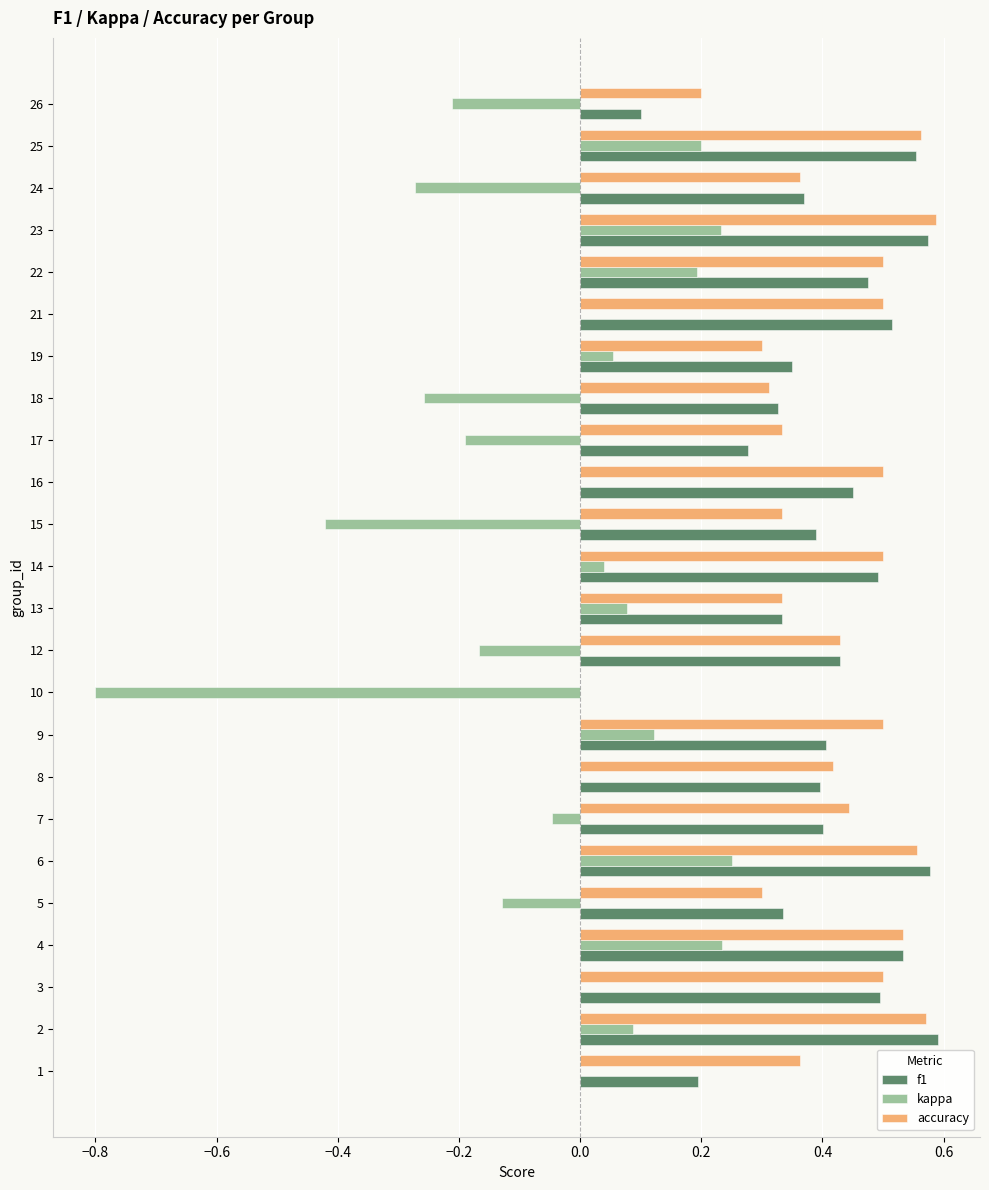

What is the sum of all accuracy values?

9.9